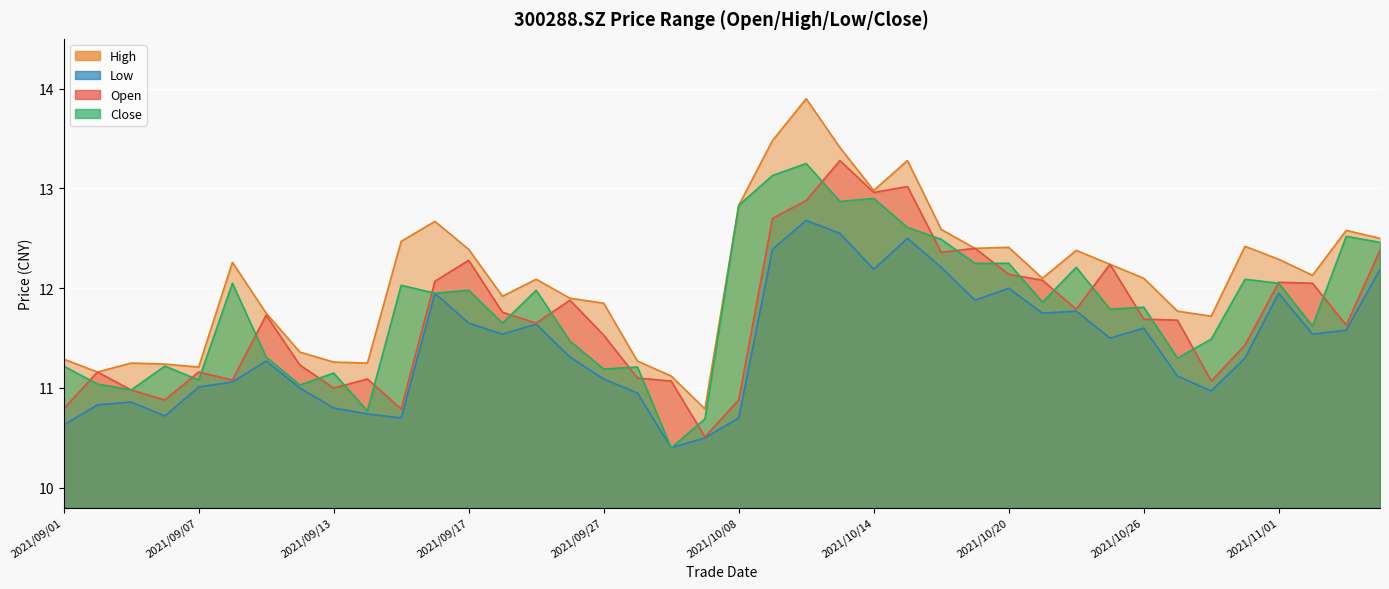

True or false: high and open cross at least once.

False